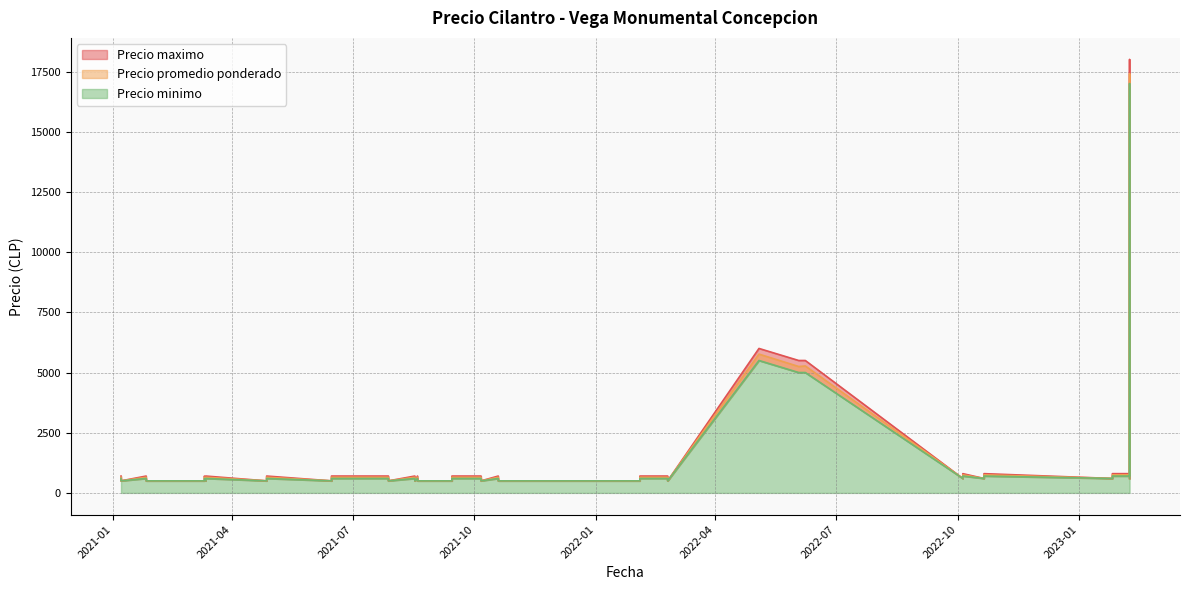

What is the label of the 28th point from the right?

2021-04-27